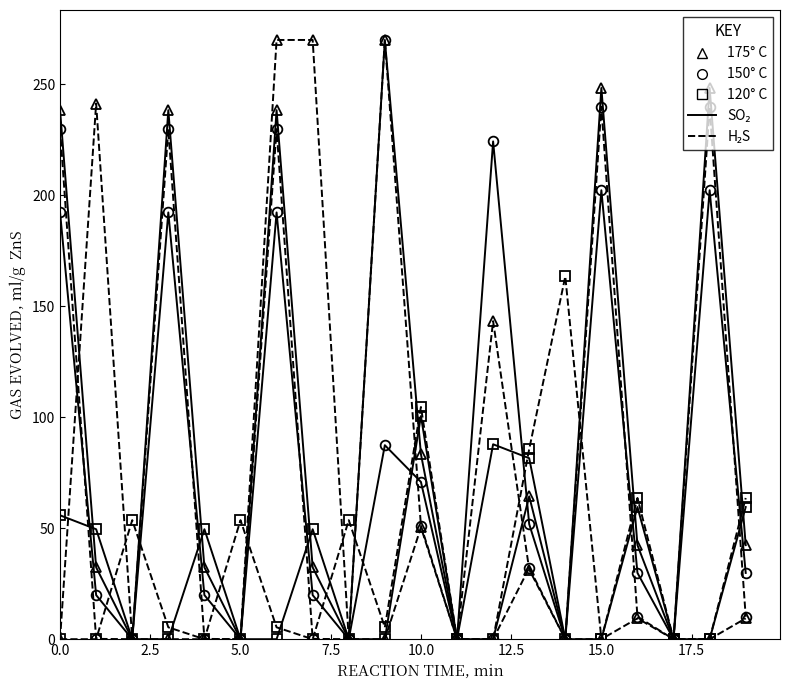

What is the maximum value shown in the chart?

270.0